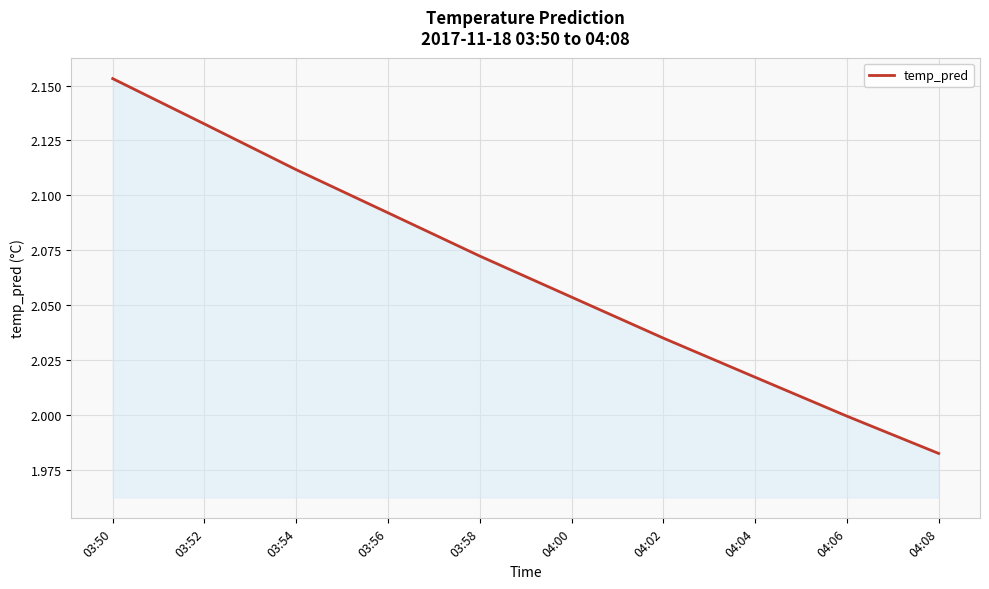

At which category does the chart reach its minimum across all series?

04:08